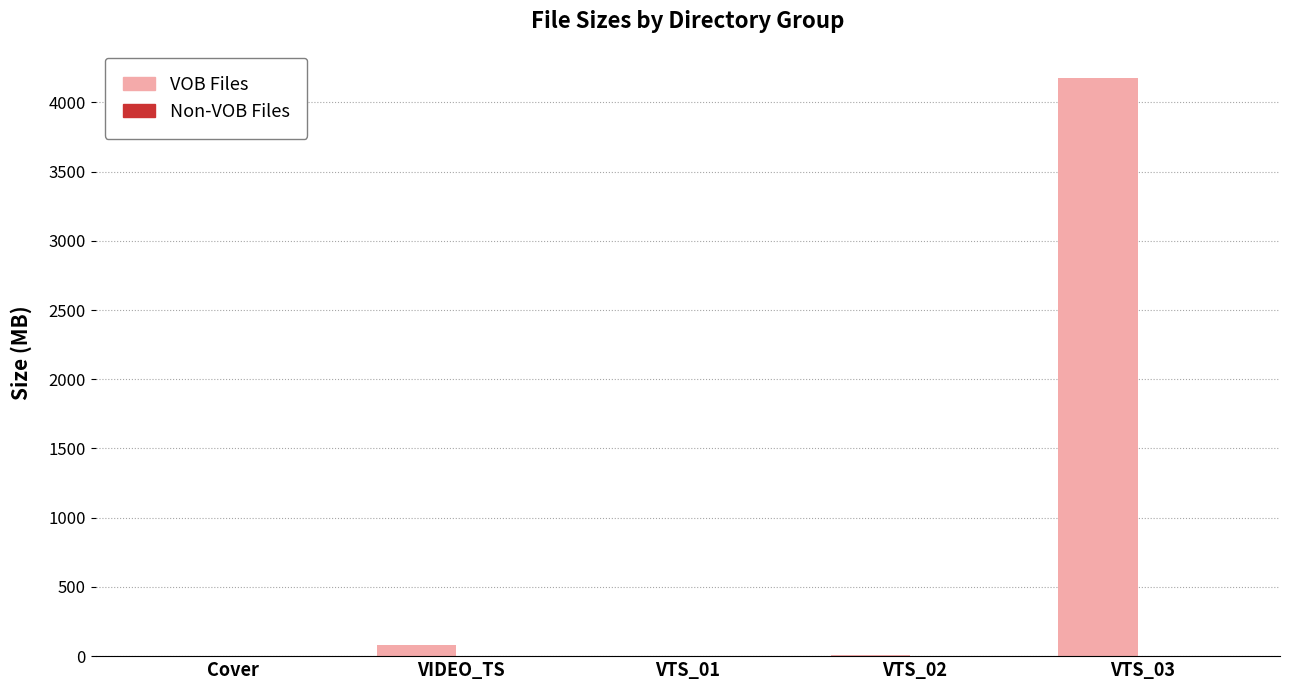

Is it true that VOB Files equals 0.0 at Cover?

True